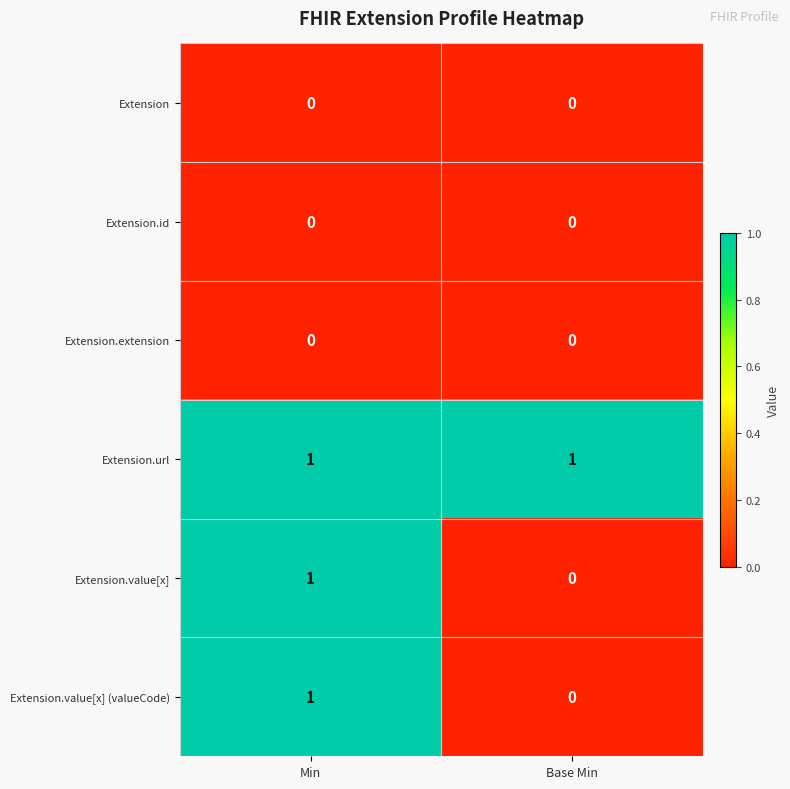

Reading left to right, list all the values displayed in this chart.

Extension: Min=0	Base Min=0
Extension.id: Min=0	Base Min=0
Extension.extension: Min=0	Base Min=0
Extension.url: Min=1	Base Min=1
Extension.value[x]: Min=1	Base Min=0
Extension.value[x] (valueCode): Min=1	Base Min=0